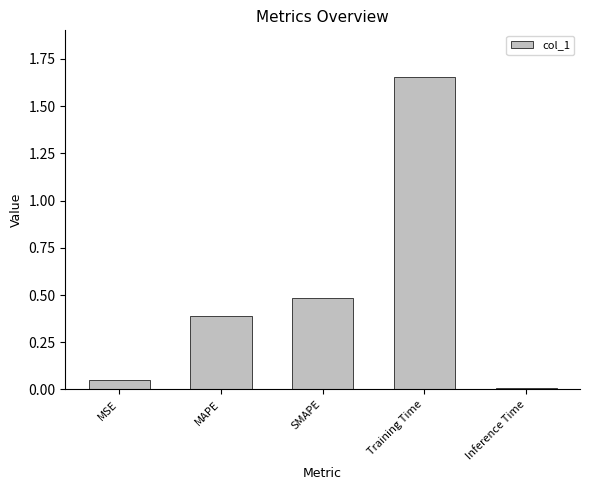

What is the difference between the values at SMAPE and Training Time?

1.2